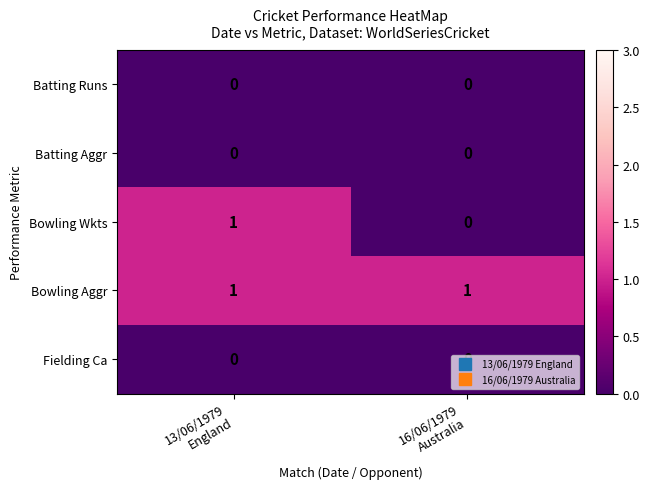

At which category is the sum across all series the highest?

13/06/1979
England